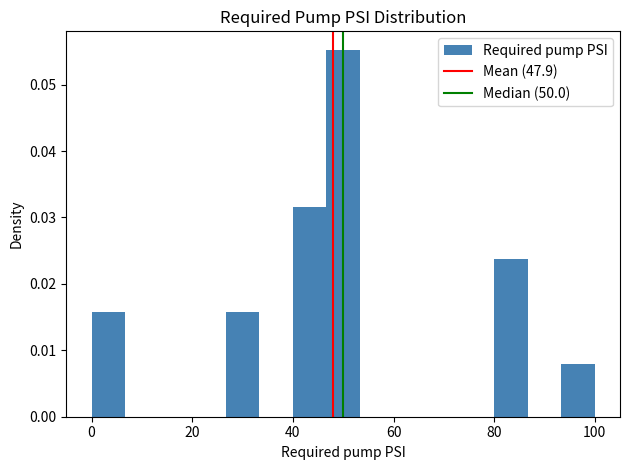

Around what value on the x-axis is the tallest bar? Give the approximate position of its centre, as read against the axis.

50